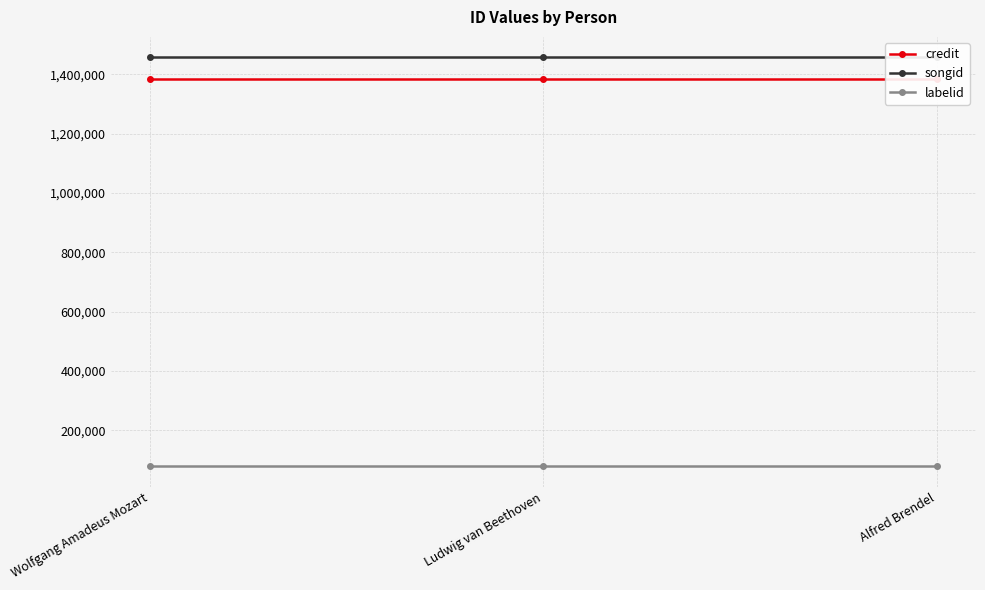

Which series has the widest spread of values?

credit